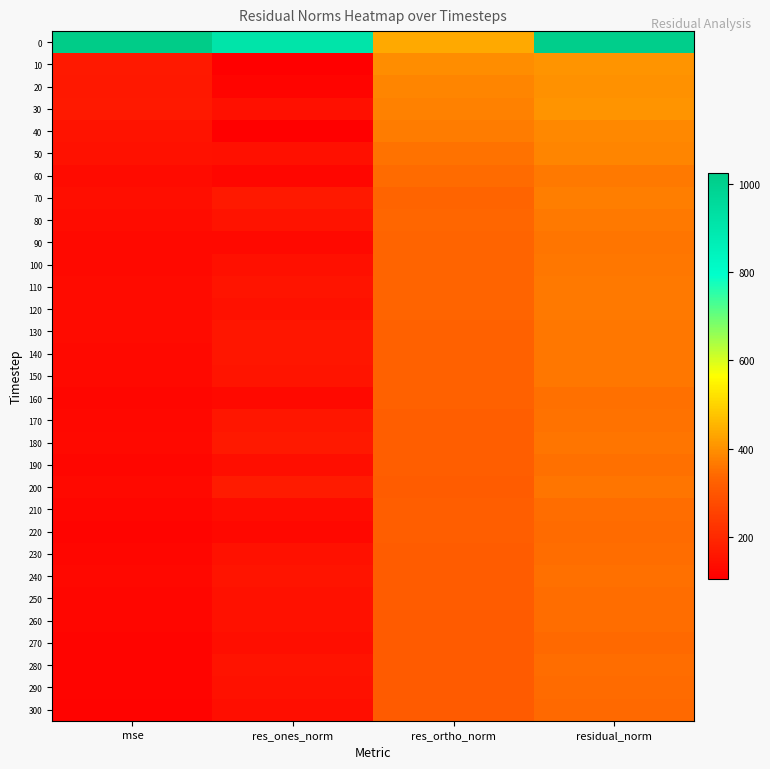

Count the number of categories in the chart.

4